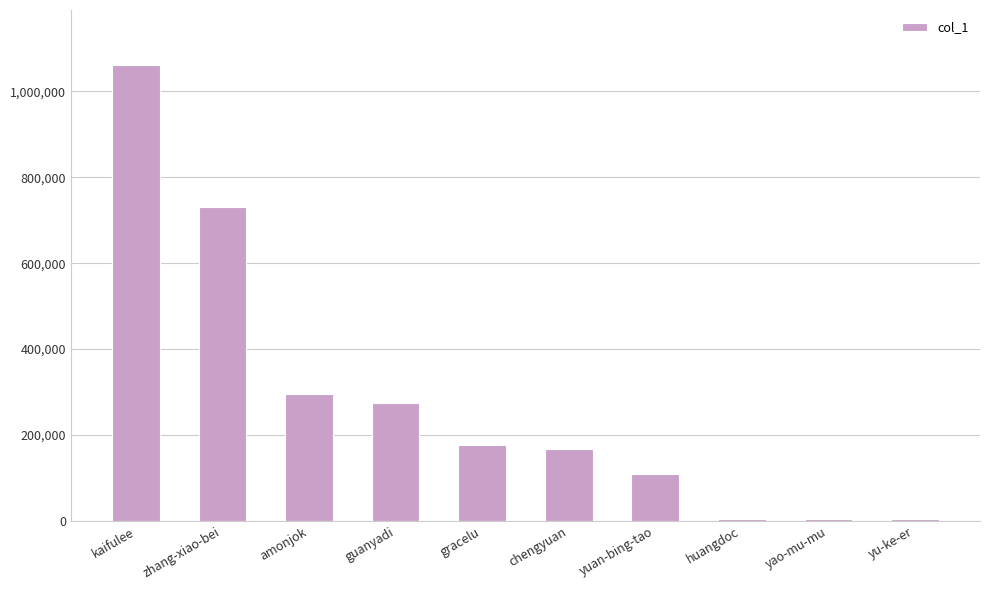

Count the number of categories in the chart.

10